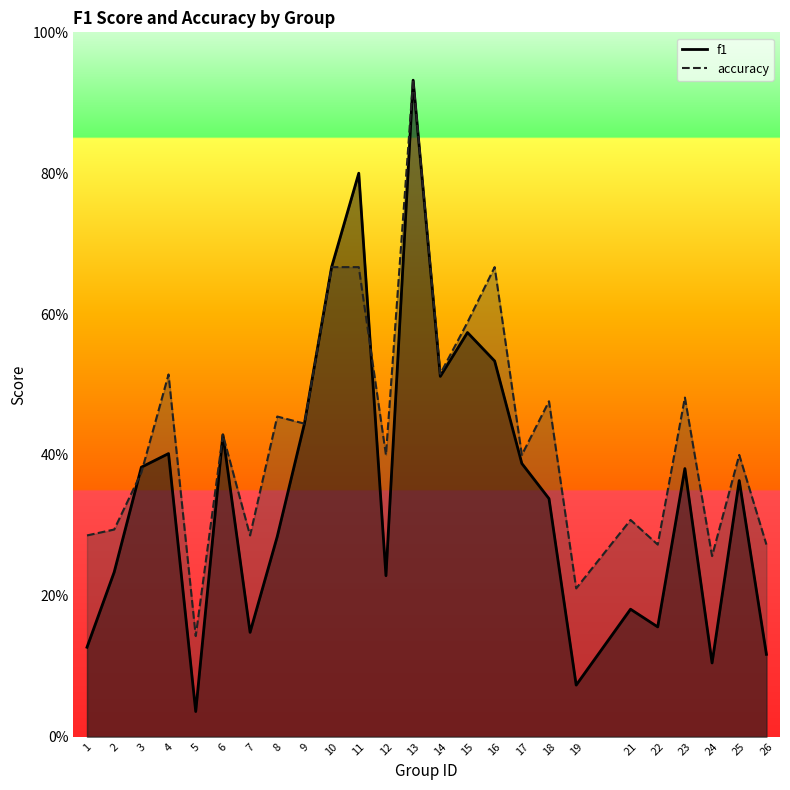

Reading right to left, transcribe all the data shown in this chart.

f1: 26=0.1	25=0.4	24=0.1	23=0.4	22=0.2	21=0.2	19=0.1	18=0.3	17=0.4	16=0.5	15=0.6	14=0.5	13=0.9	12=0.2	11=0.8	10=0.7	9=0.4	8=0.3	7=0.1	6=0.4	5=0.0	4=0.4	3=0.4	2=0.2	1=0.1
accuracy: 26=0.3	25=0.4	24=0.3	23=0.5	22=0.3	21=0.3	19=0.2	18=0.5	17=0.4	16=0.7	15=0.6	14=0.5	13=0.9	12=0.4	11=0.7	10=0.7	9=0.4	8=0.5	7=0.3	6=0.4	5=0.1	4=0.5	3=0.4	2=0.3	1=0.3